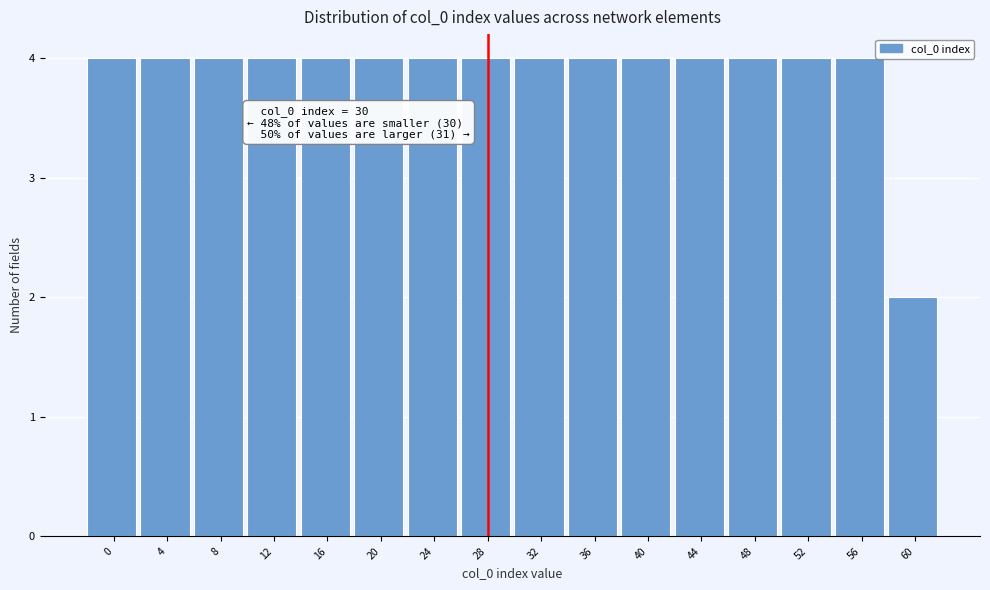

Reading left to right, what are all the values shown in this chart?

4	4	4	4	4	4	4	4	4	4	4	4	4	4	4	2